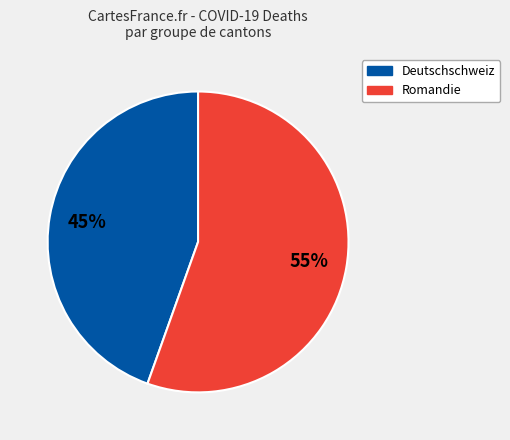

What is the largest slice in the pie chart?

Romandie